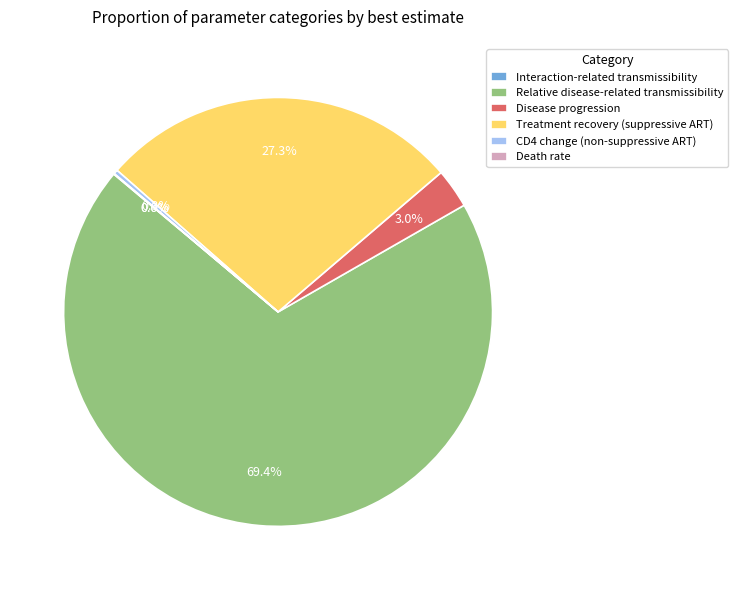

Which slice is the largest?

Relative disease-related transmissibility